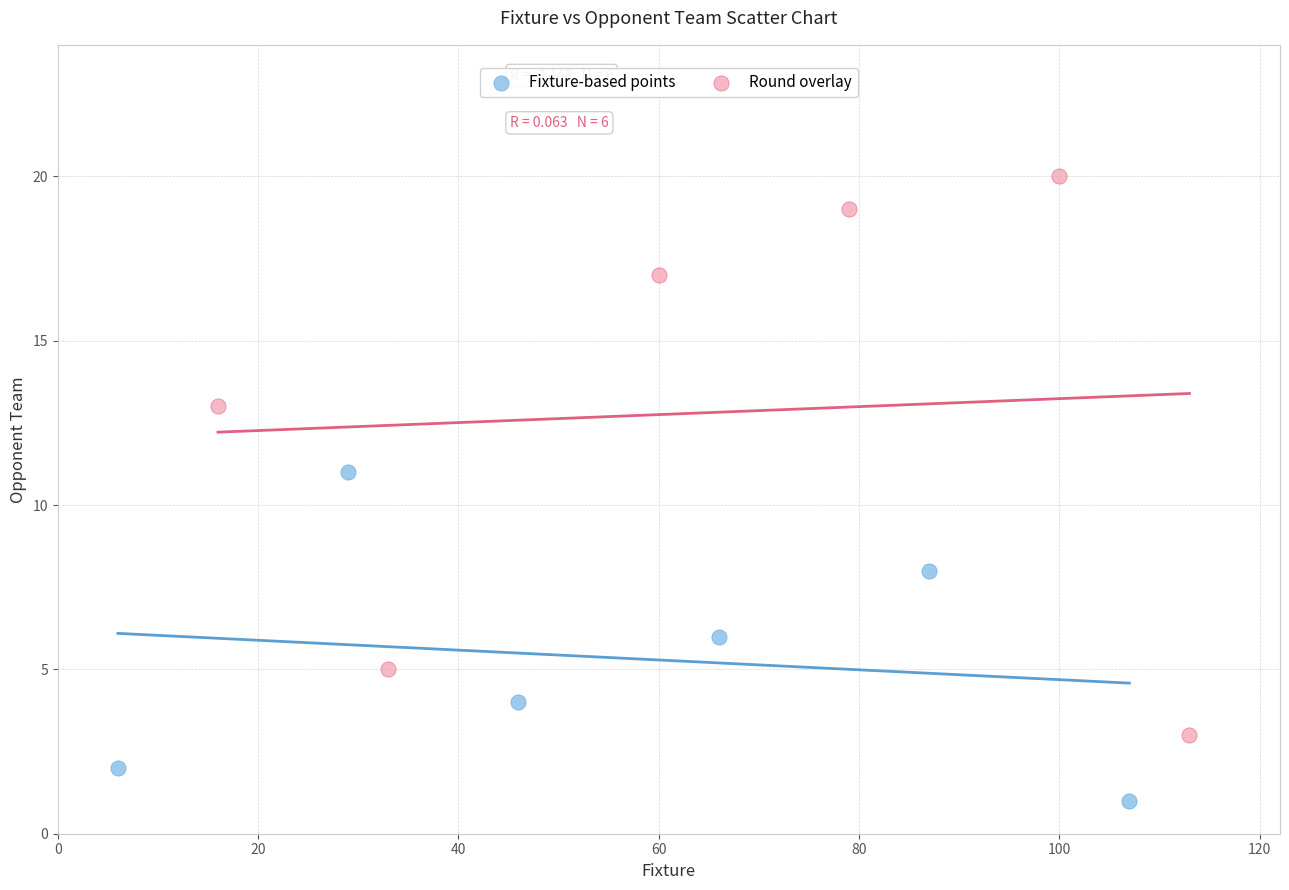

Which series has the largest Y range (max minus min)?

Round overlay